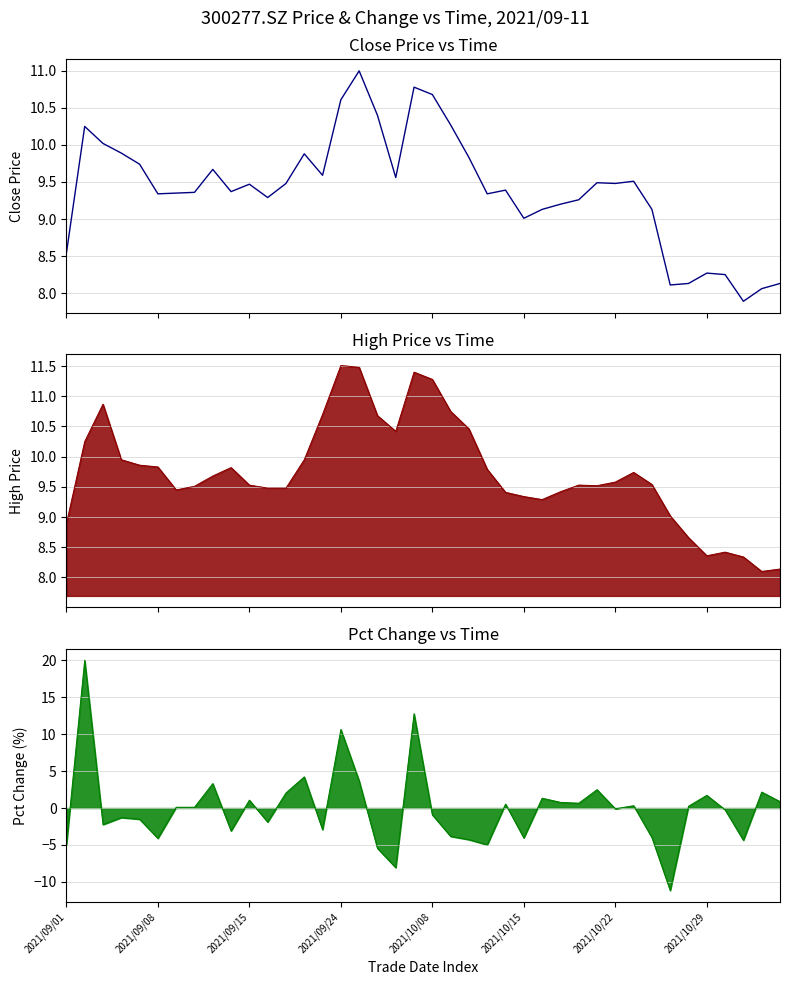

What is the sum of the values at 31 and 38?

17.6